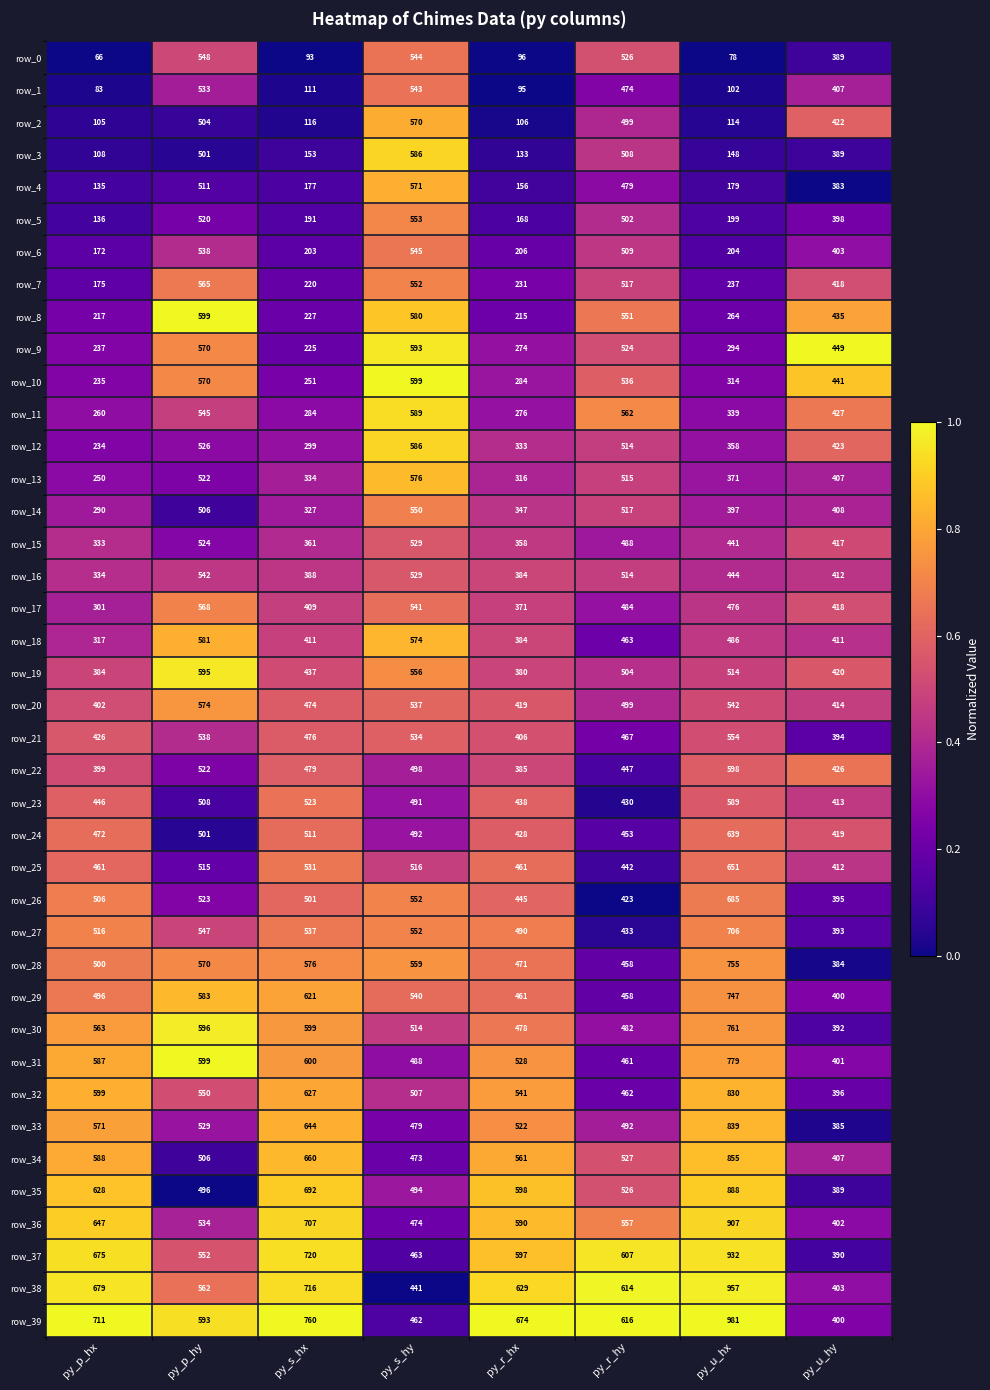

Is the value of row_13 at py_r_hy greater than the value of row_30 at py_s_hy?

Yes